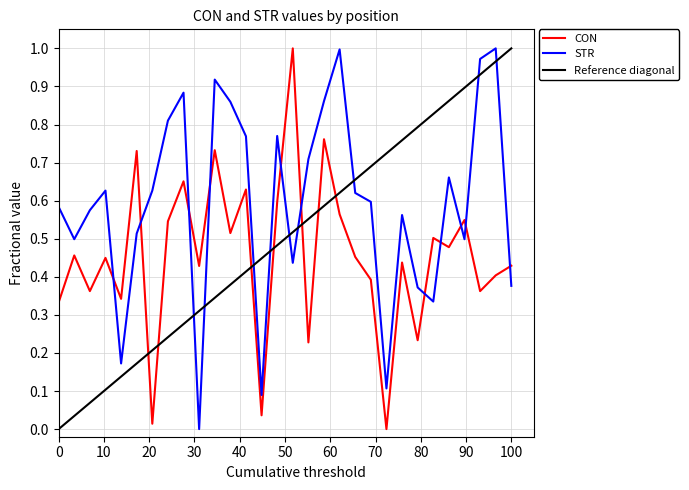

The CON series shows 0.2 at 100. True or false?

False